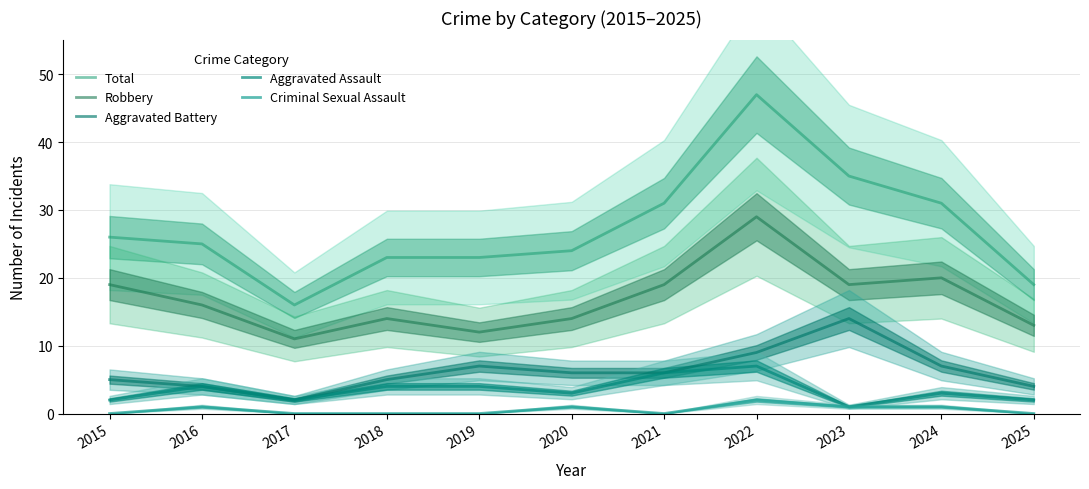

What is the sum of the Aggravated Assault values at 2024 and 2020?

6